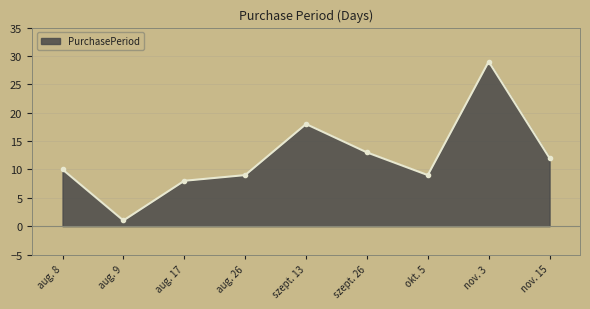

What is the value of the 3rd point from the left?

8